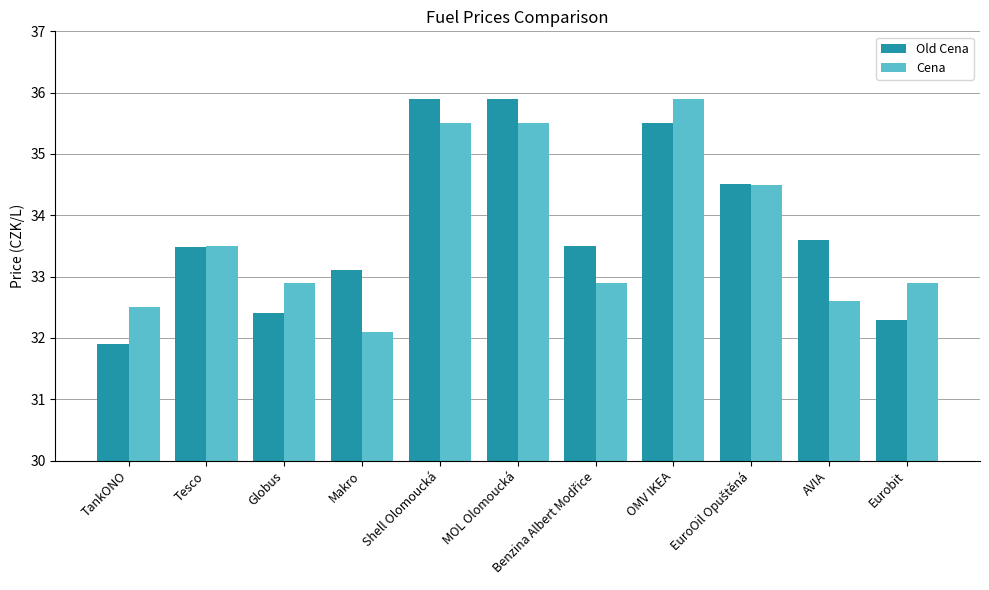

What is the difference between the second highest and minimum values in the Old Cena series?

4.0